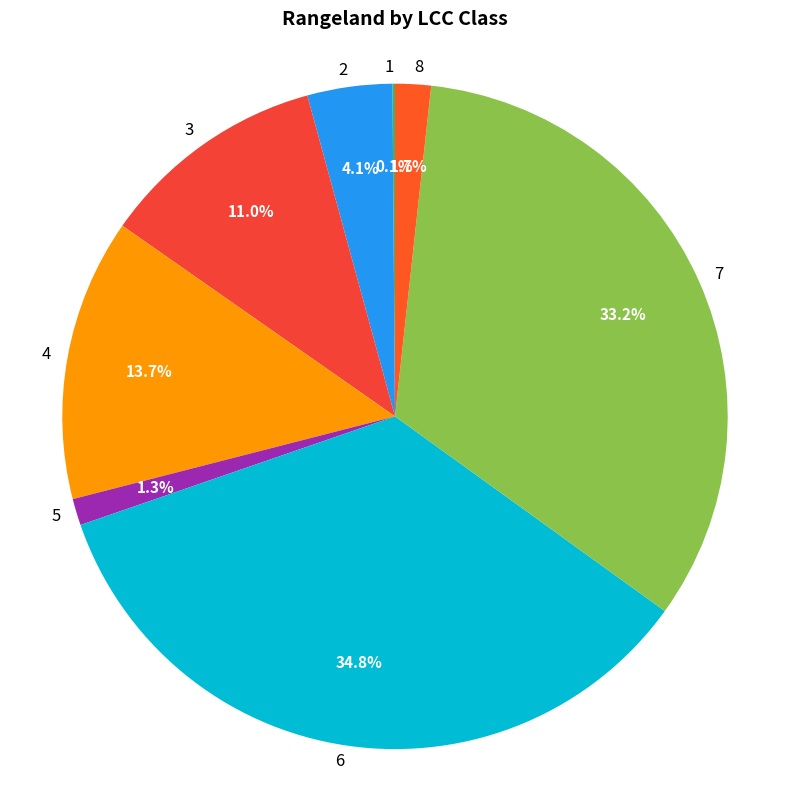

Which slice is the largest?

6